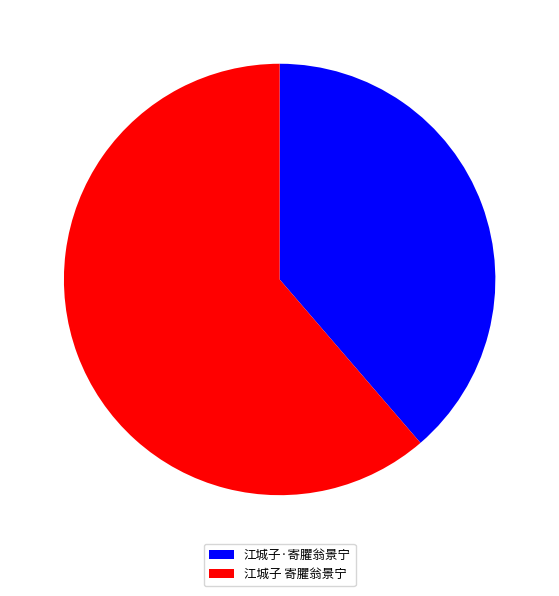

Is 江城子·寄臞翁景宁 the majority of the pie?

No